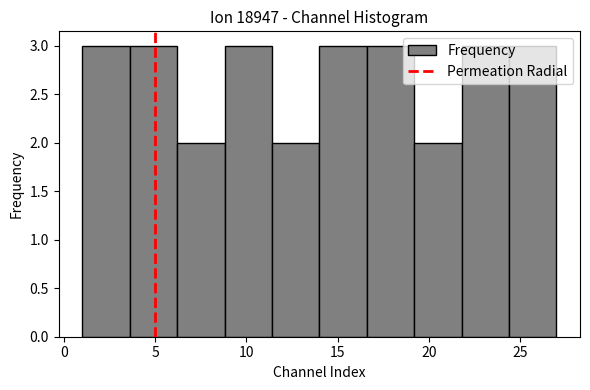

Reading left to right, list every bar in this chart as the range it spans on the x-axis followed by its height. Neither the bar edges nor the heights are printed on the chart, so give them approximately, as read against the axes.

1.0 to 3.6: 3
3.6 to 6.2: 3
6.2 to 8.8: 2
8.8 to 11.4: 3
11.4 to 14.0: 2
14.0 to 16.6: 3
16.6 to 19.2: 3
19.2 to 21.8: 2
21.8 to 24.4: 3
24.4 to 27.0: 3